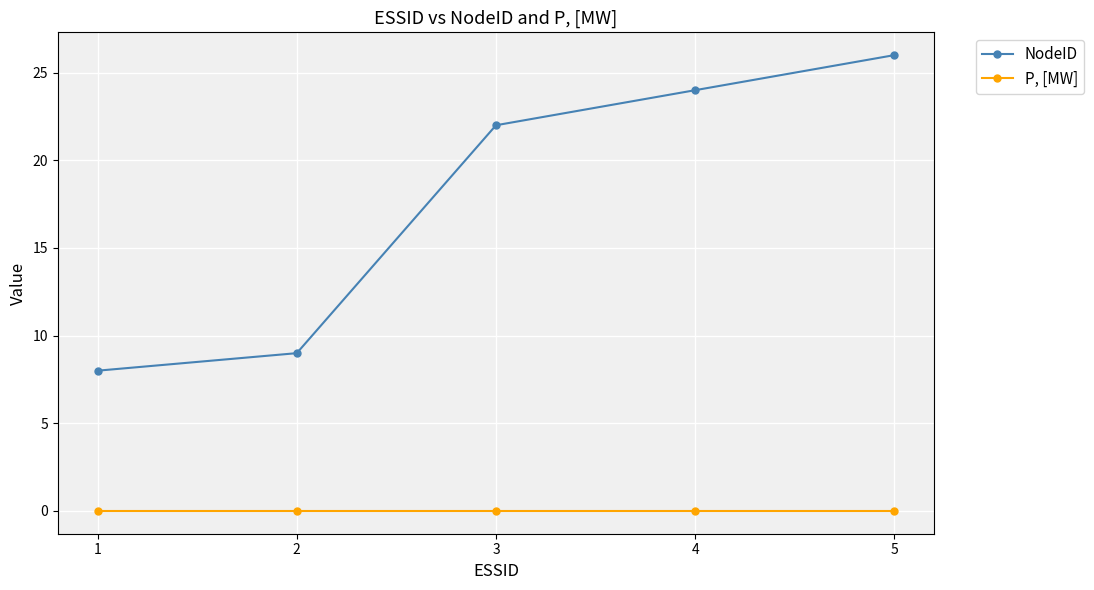

List the series in order of their overall mean, highest first.

NodeID, P, [MW]